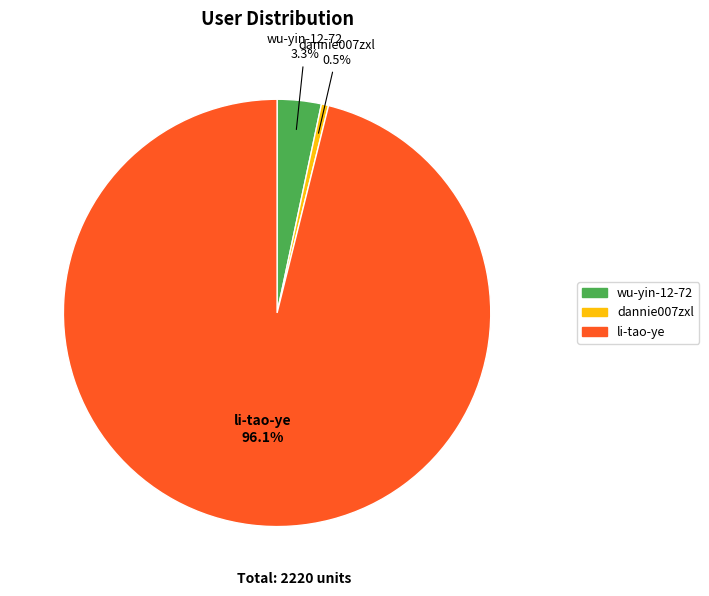

Between dannie007zxl and li-tao-ye, which is larger?

li-tao-ye